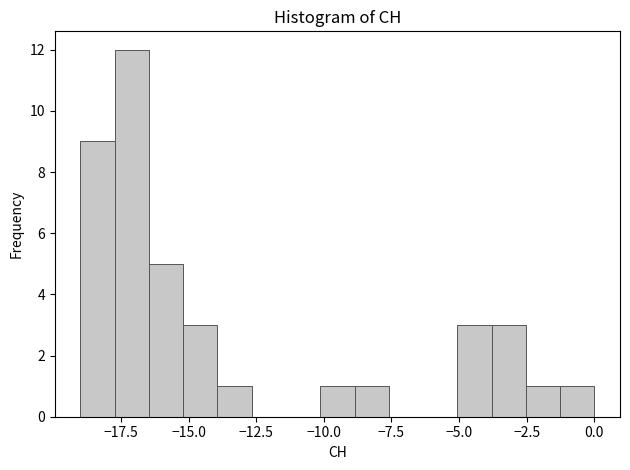

Read against the x-axis, roughly where is the centre of the tallest bar?

-17.0